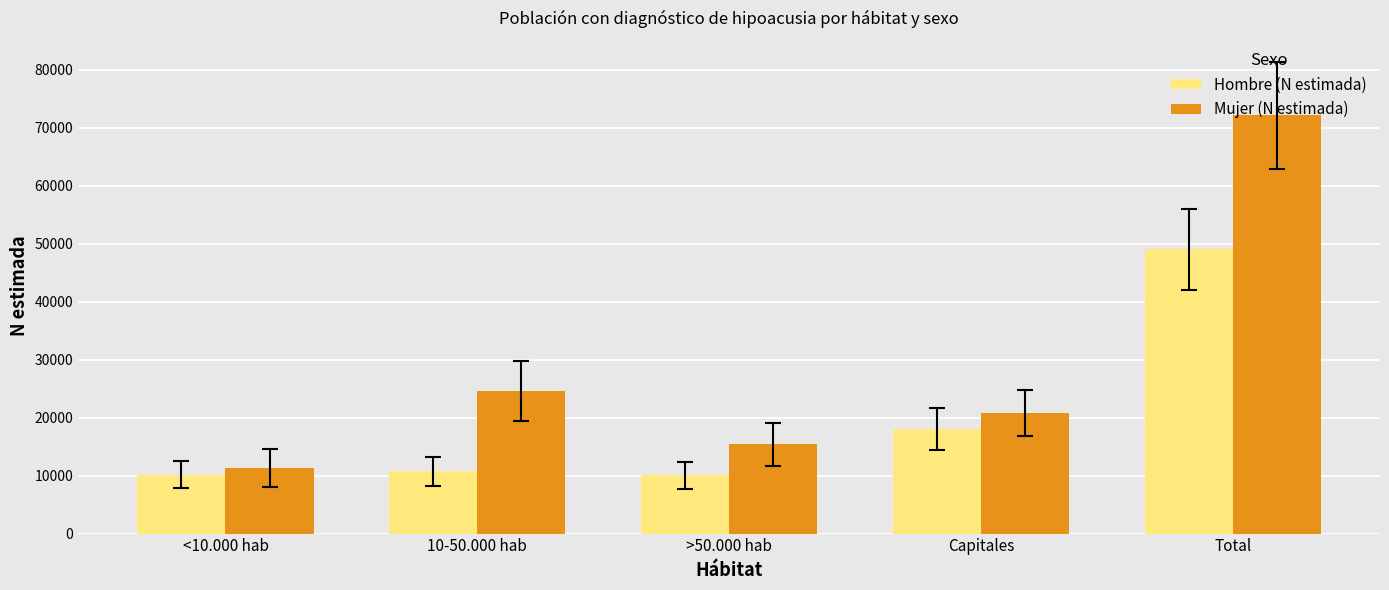

Rank the series at >50.000 hab from lowest to highest value.

Hombre (N estimada), Mujer (N estimada)